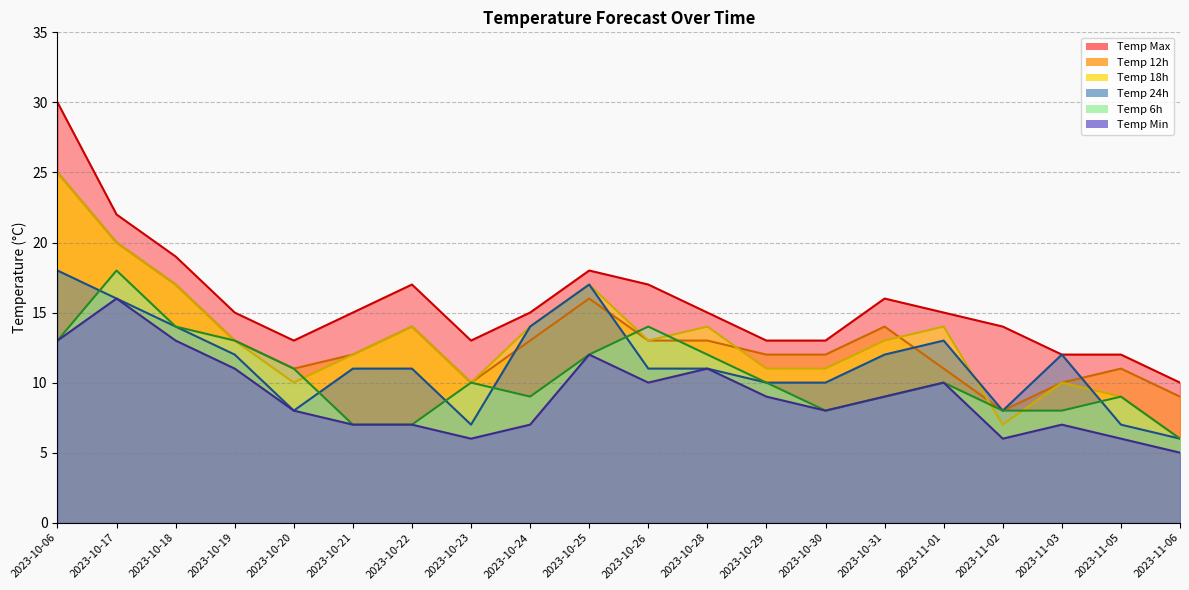

True or false: temp_18 has more than 1 points higher than both neighbors.

True